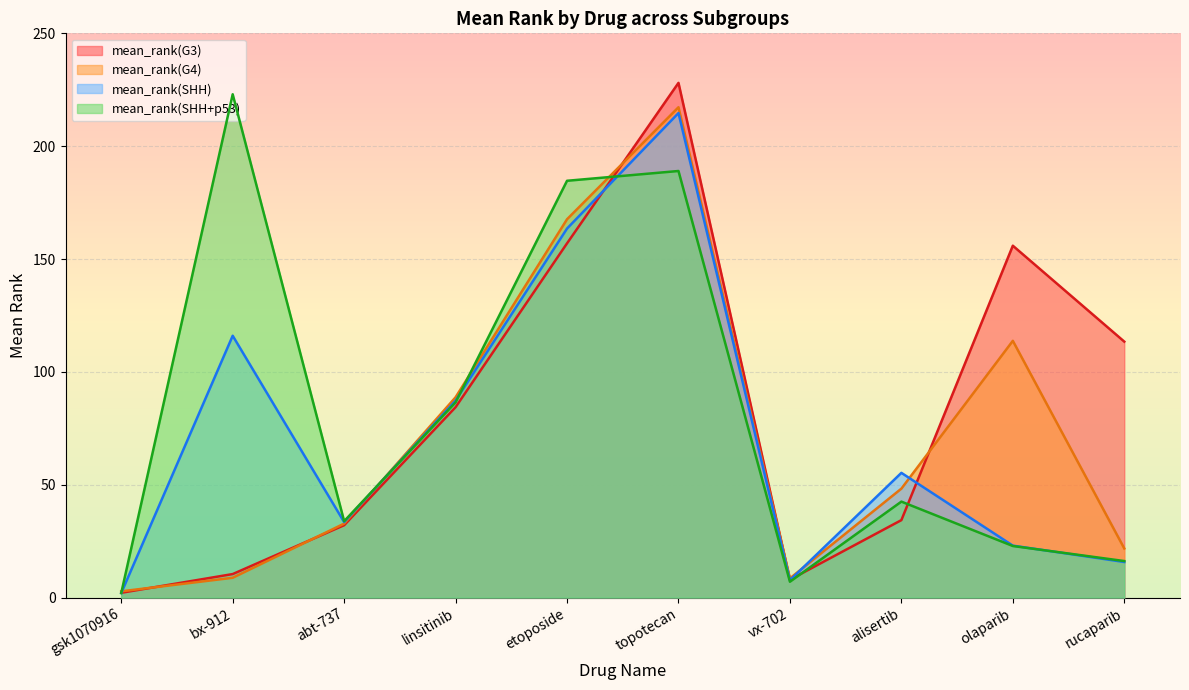

Which series has the widest spread of values?

mean_rank(G3)